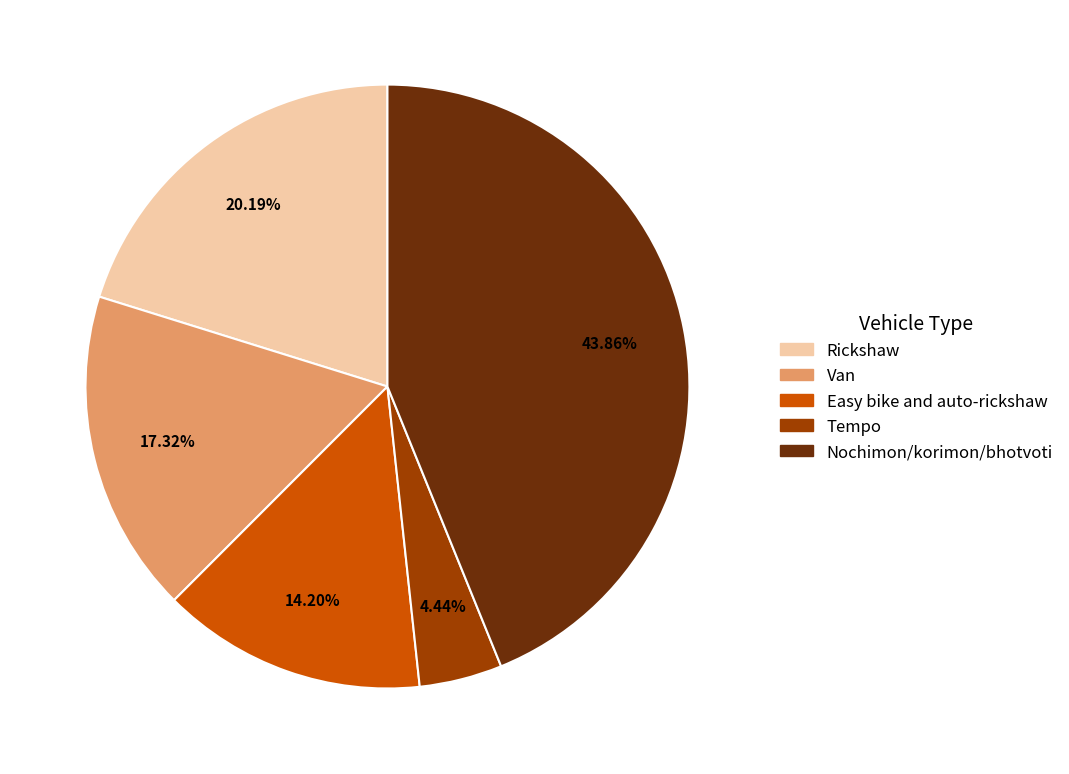

Rank the categories by value from lowest to highest.

Tempo, Easy bike and auto-rickshaw, Van, Rickshaw, Nochimon/korimon/bhotvoti